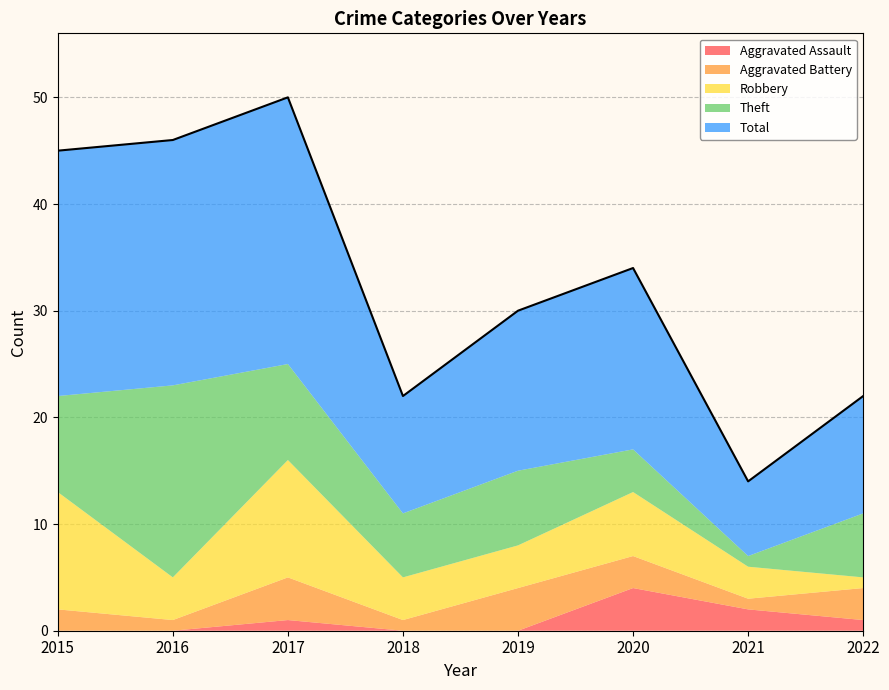

Which series changed the most between 2017 and 2020?

Total